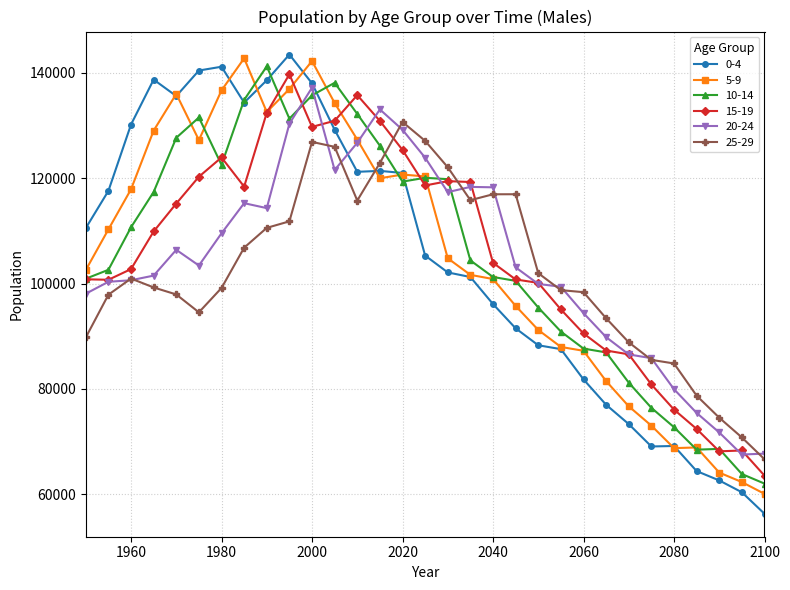

True or false: 15-19 has more than 1 points higher than both neighbors.

True